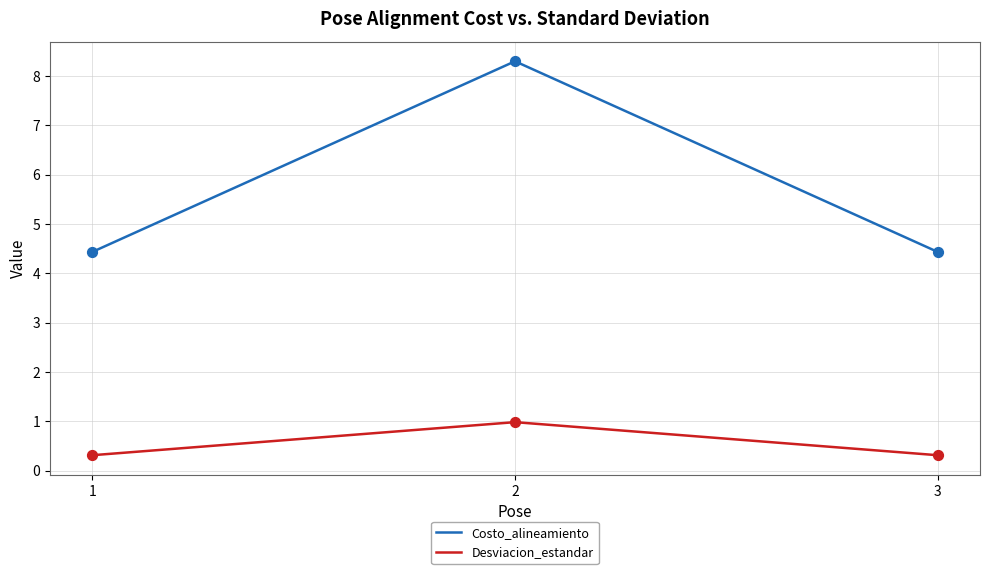

What is the total value across all series at 3?

4.7